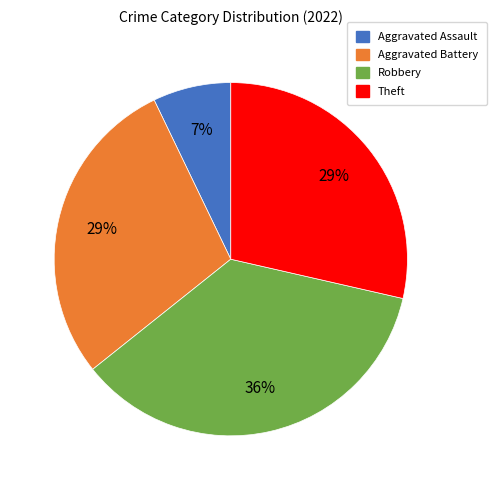

To the nearest percent, what is the difference between the largest and smallest slice percentages?

29%